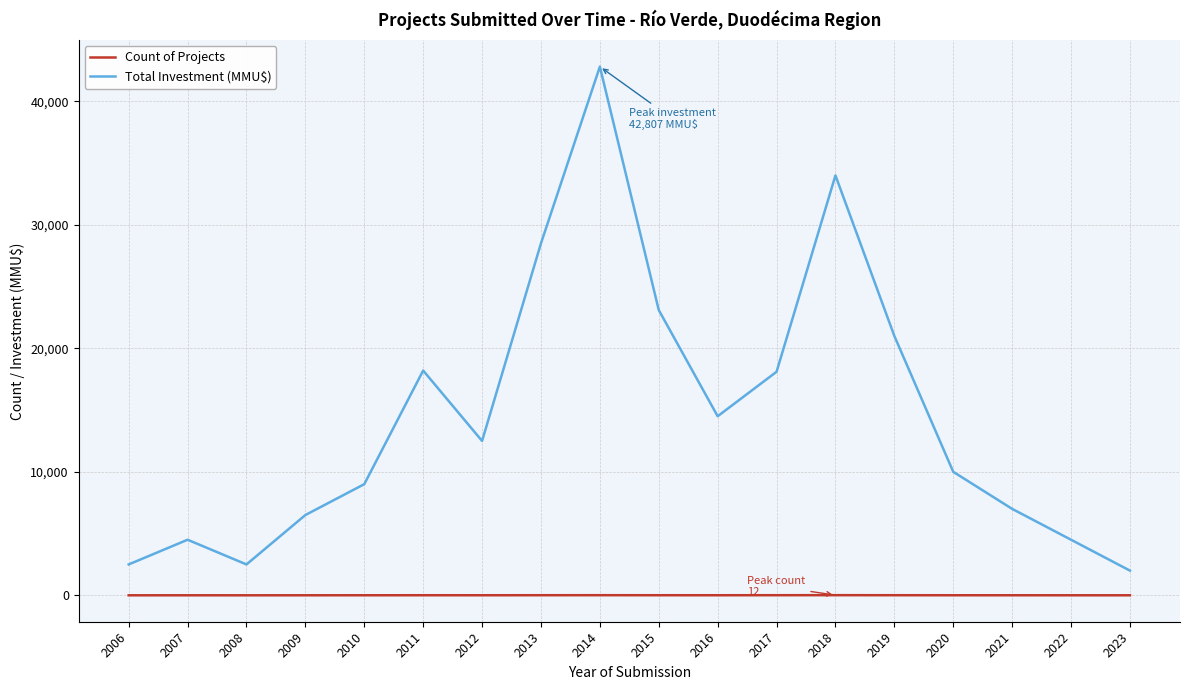

Rank the series by their average value, from lowest to highest.

Count of Projects, Total Investment (MMU$)